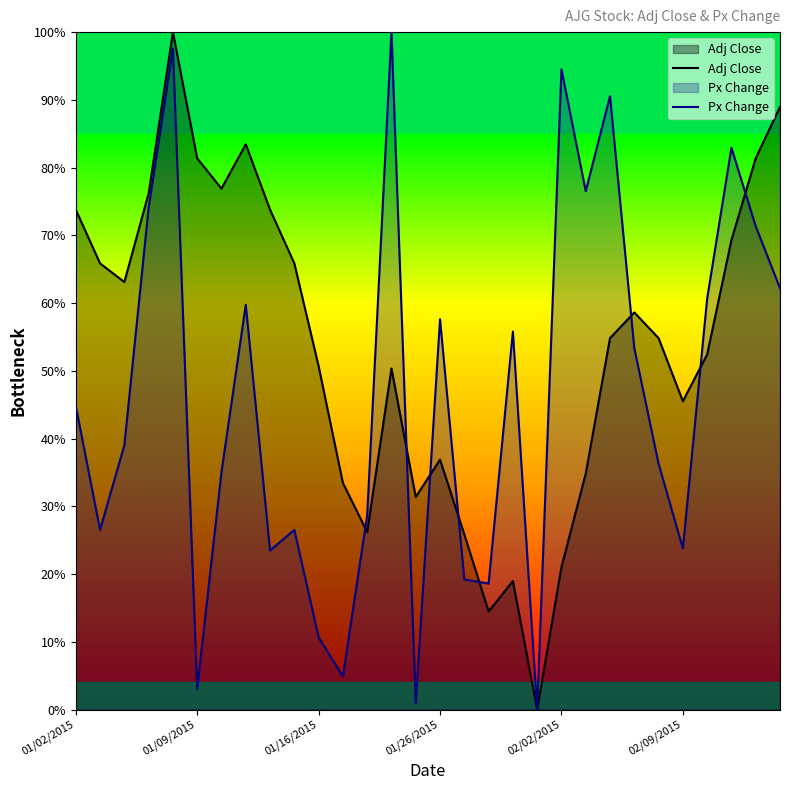

Rank the series by their average value, from lowest to highest.

Px Change, Adj Close